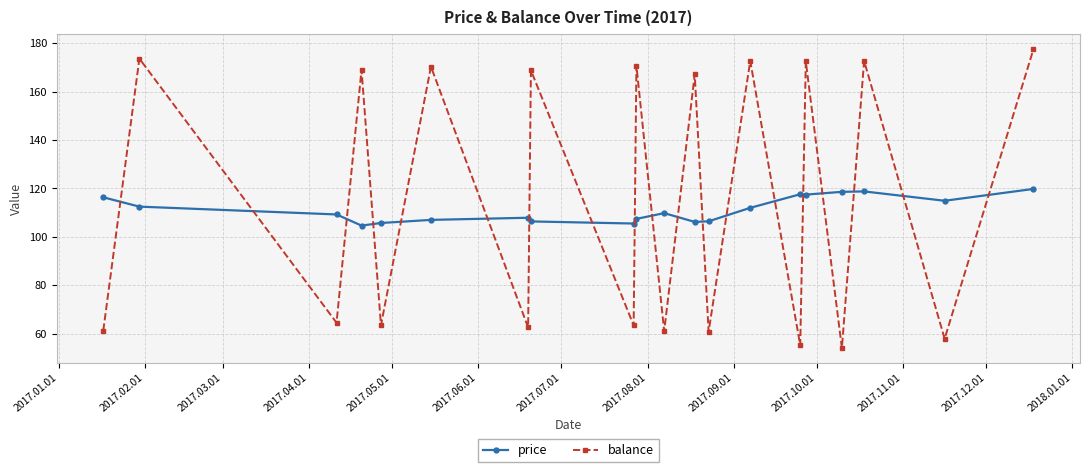

What is the difference between the second highest and second lowest values in the price series?

13.3